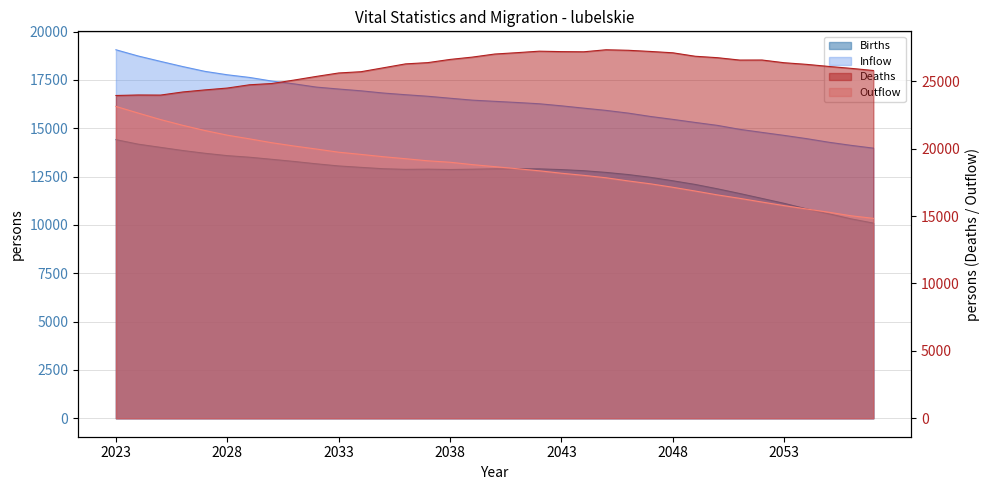

At which label is Inflow closest to 16516?

2038